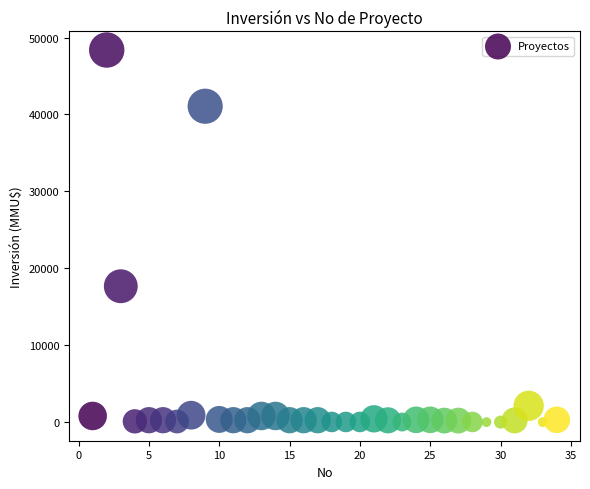

What Y value in the scatter plot is closest to 24192?

17668